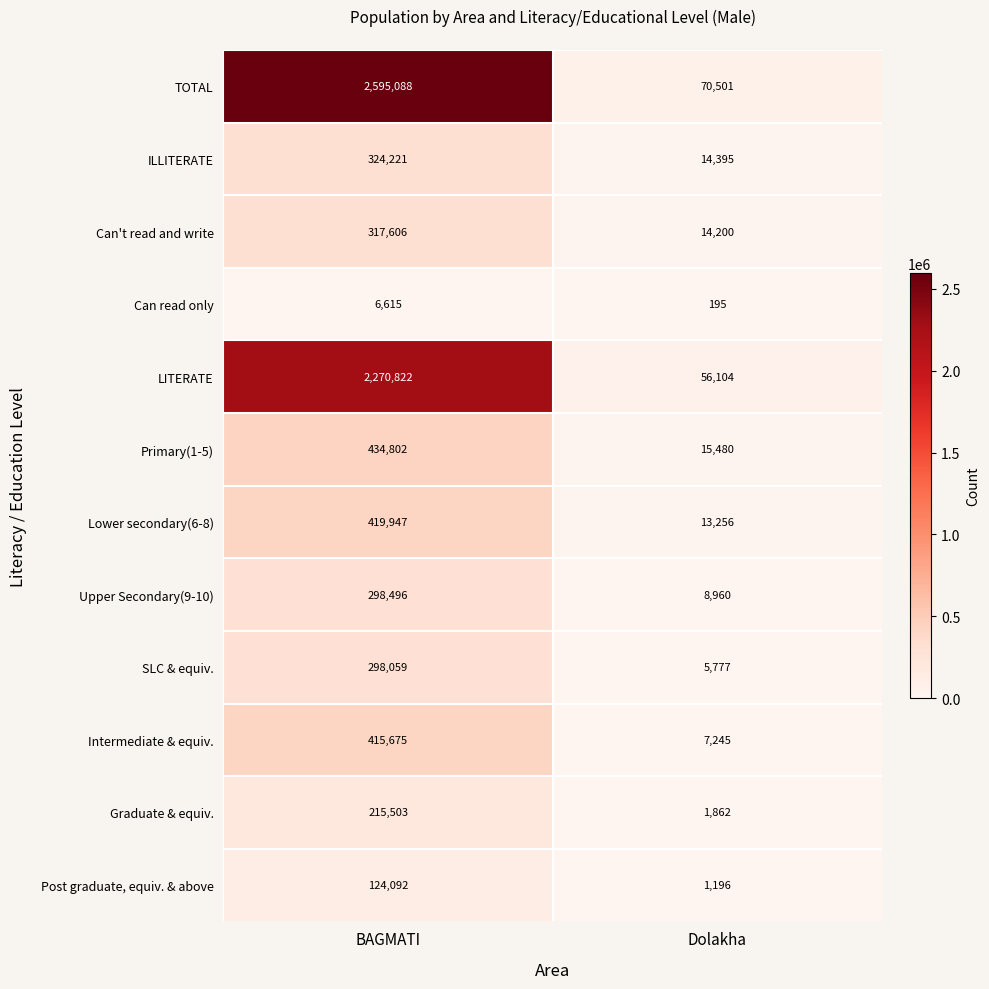

What is the sum of the SLC & equiv. values at Dolakha and BAGMATI?

303836